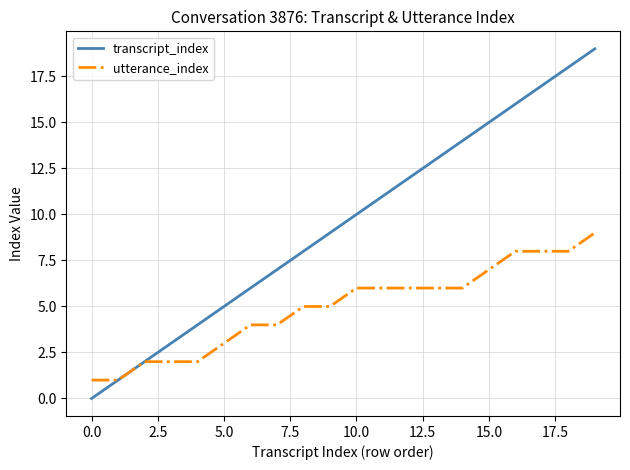

What are all the series names shown in the legend?

transcript_index, utterance_index